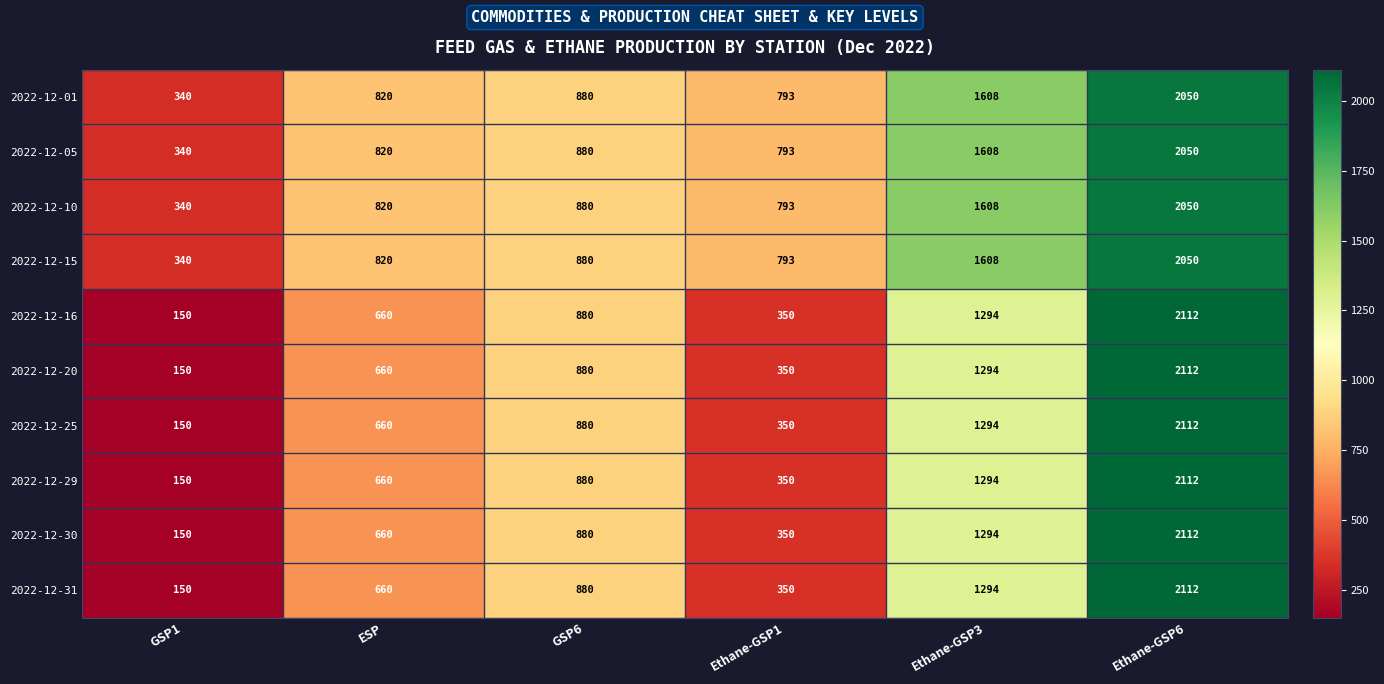

The value of 2022-12-31 at Ethane-GSP3 is 690. True or false?

False